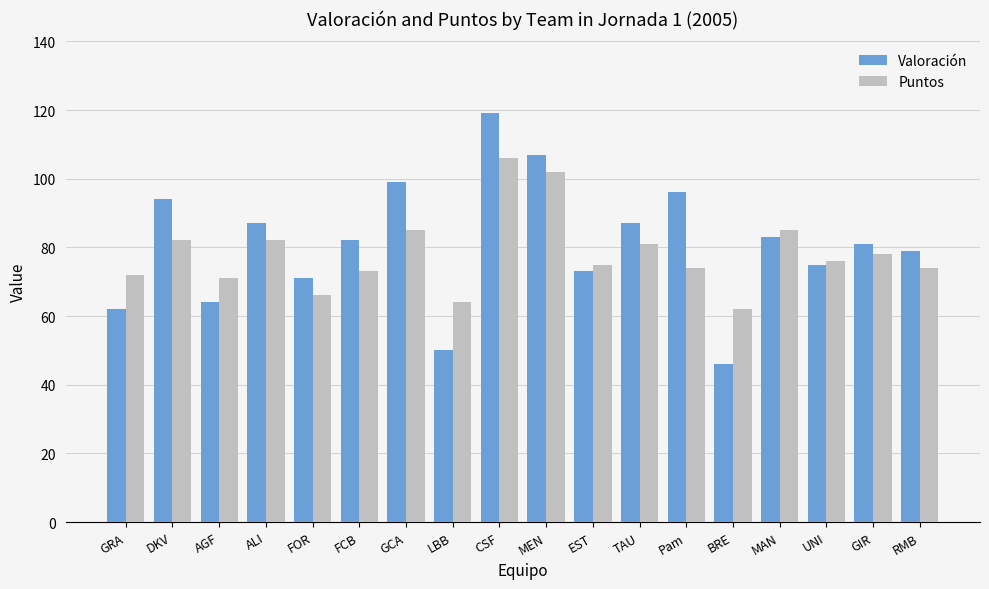

What is the value of the Puntos bar at the 15th from the left?

85